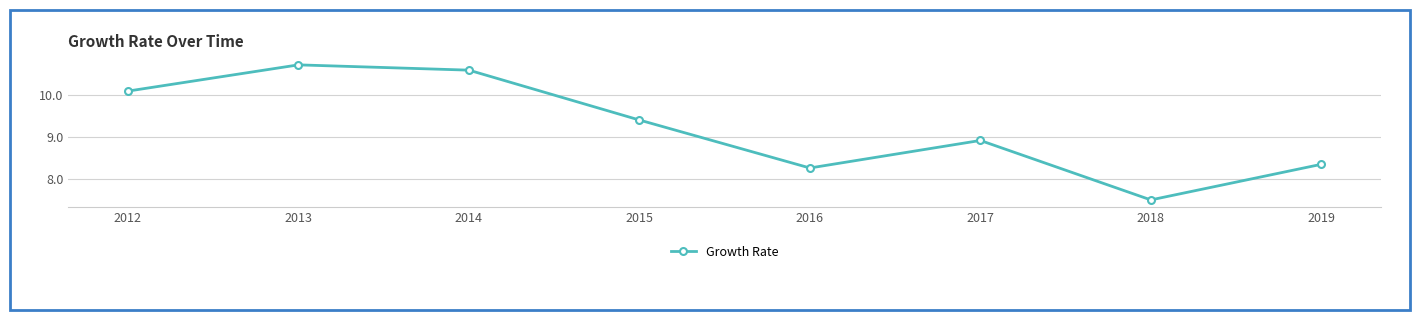

Between 2017 and 2014, which is larger?

2014